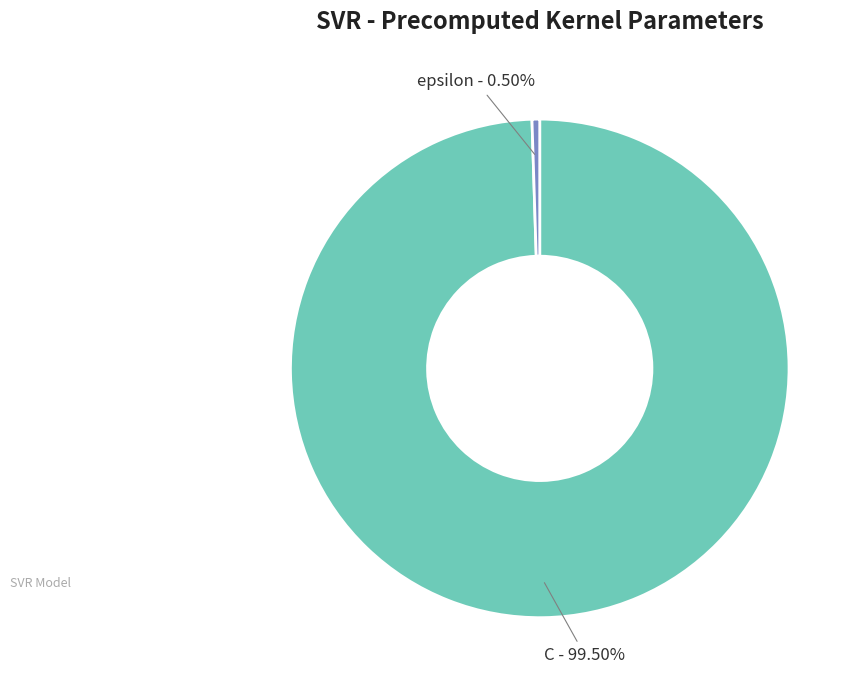

How many segments does this pie chart have?

2